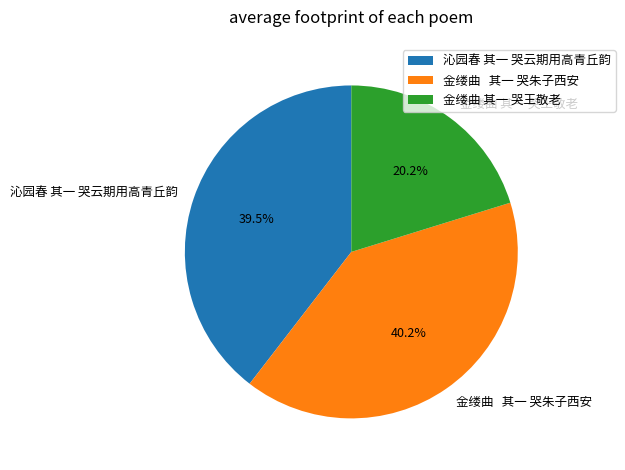

What is the smallest slice in the pie chart?

金缕曲 其一 哭王敬老